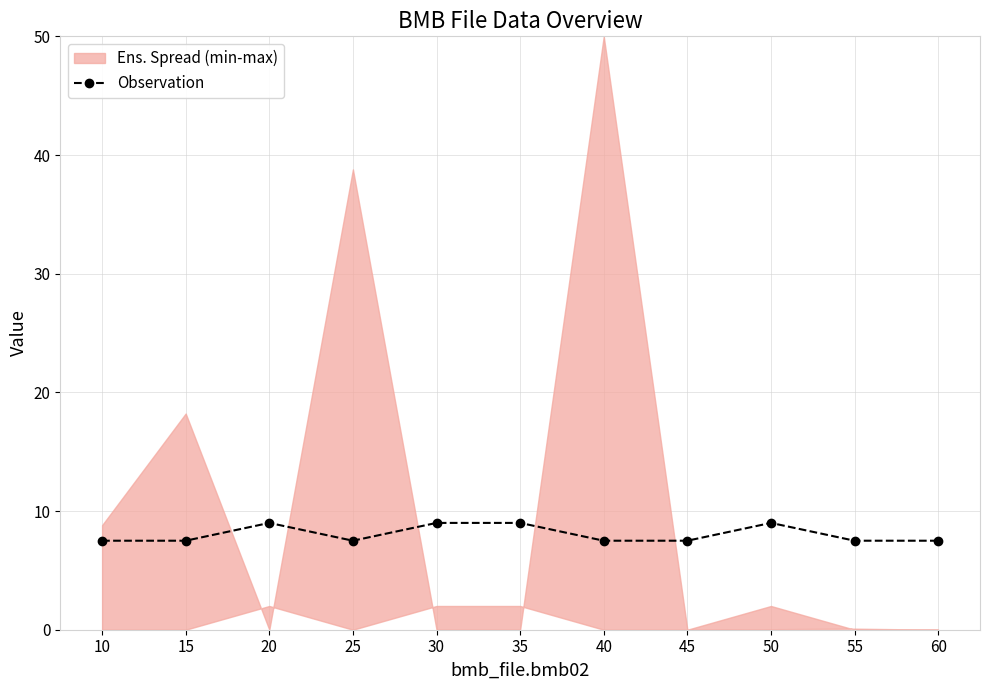

How many values are between 7 and 9?

11